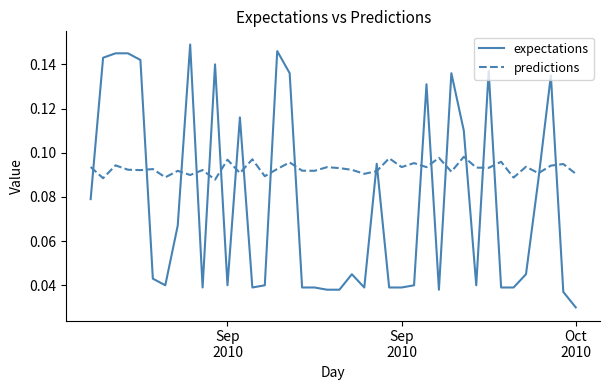

Which series has the largest range (max minus min)?

expectations